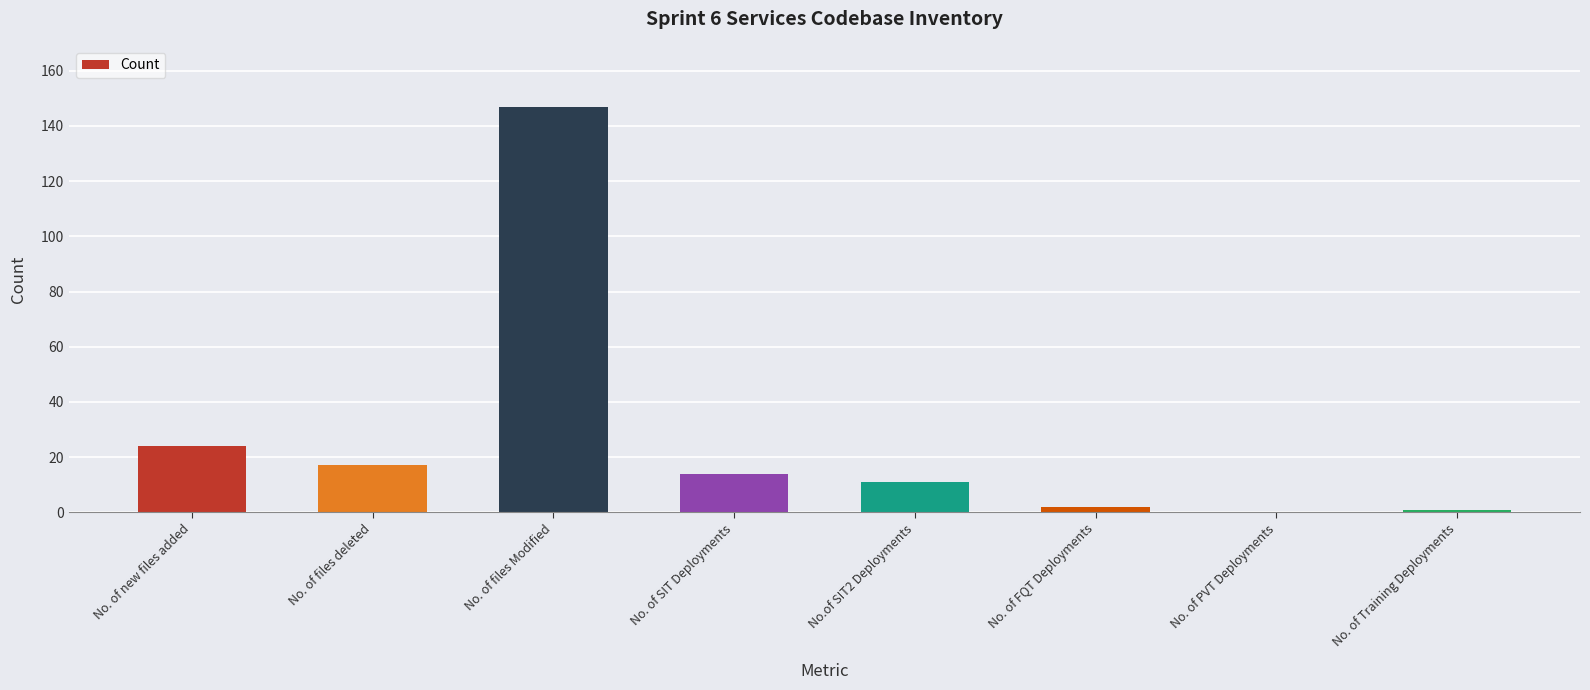

What is the sum of all values?

216